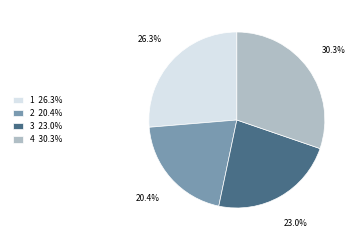

Which category has the smallest portion of the pie?

2